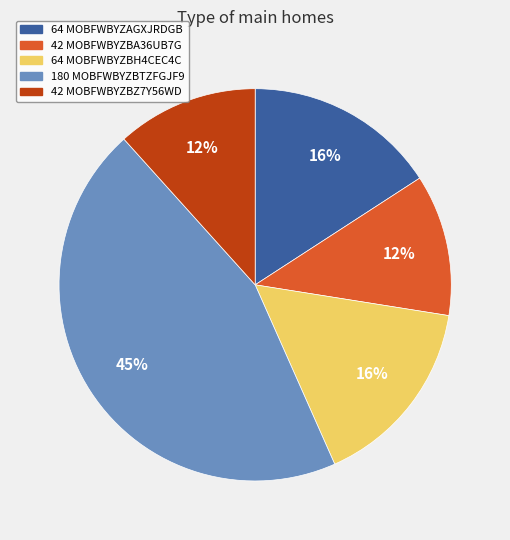

Is 42 MOBFWBYZBA36UB7G the majority of the pie?

No